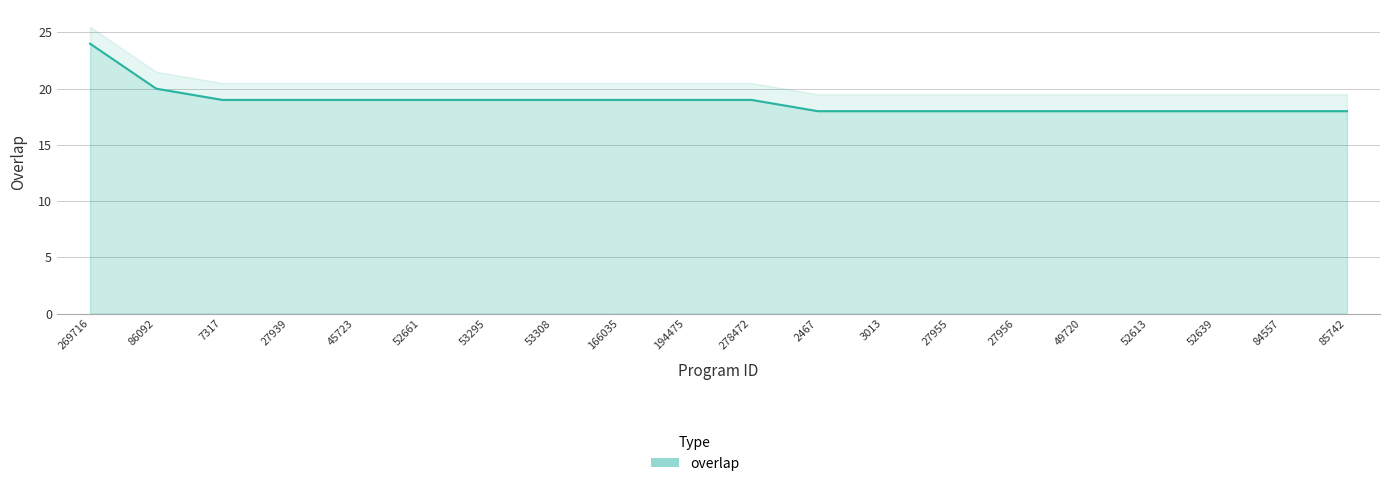

What is the label of the 16th point from the left?

49720